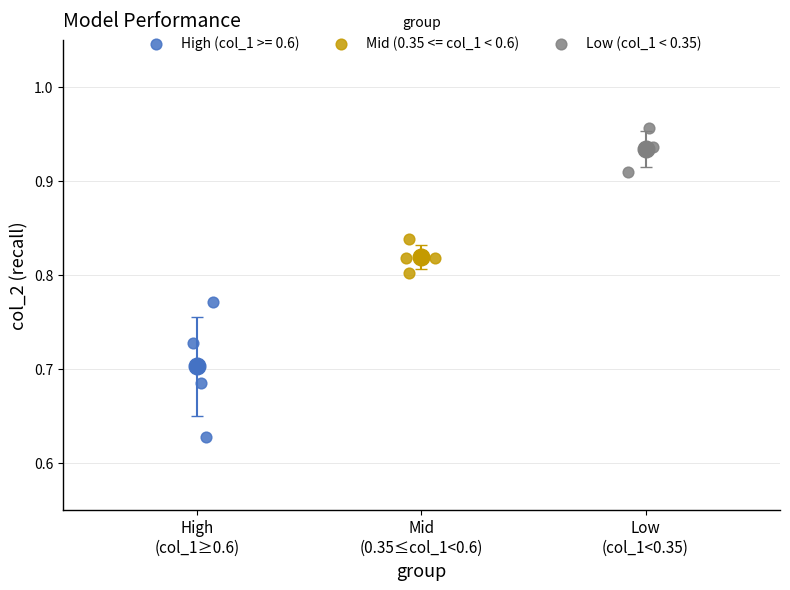

Which series has the widest spread of Y values?

High (col_1 >= 0.6)